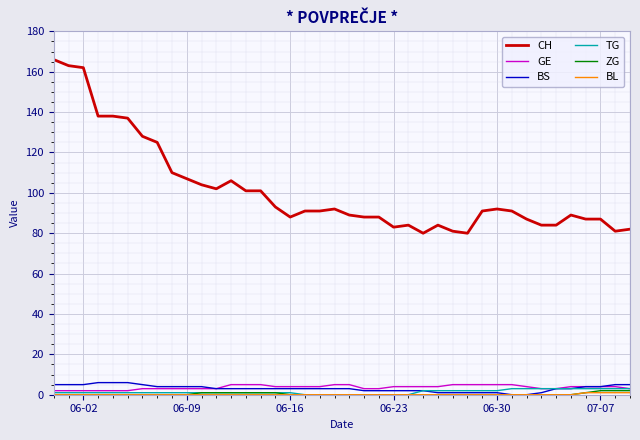

Which series has the largest total across all categories?

CH